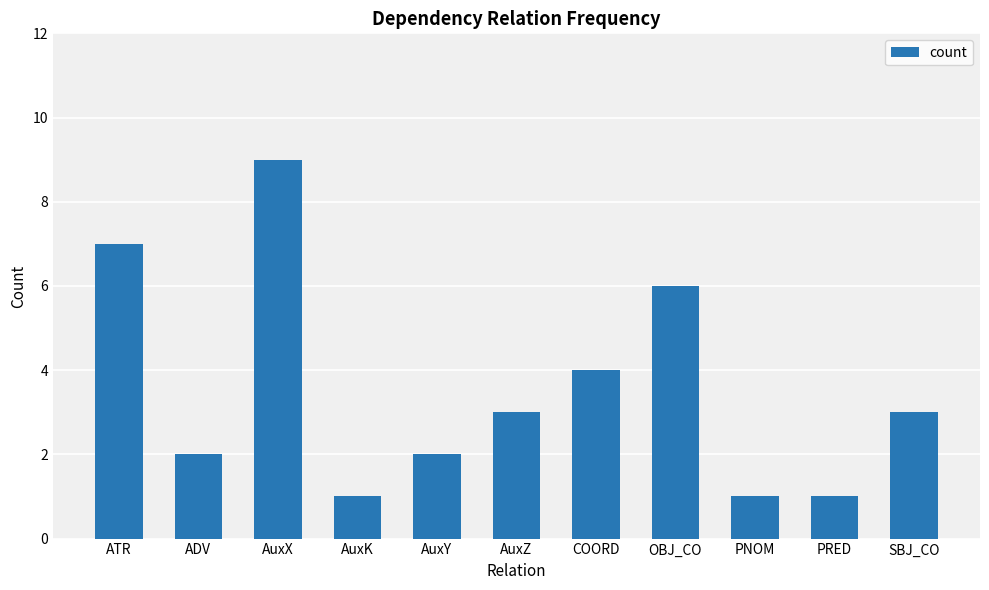

What is the sum of the values at AuxK and COORD?

5